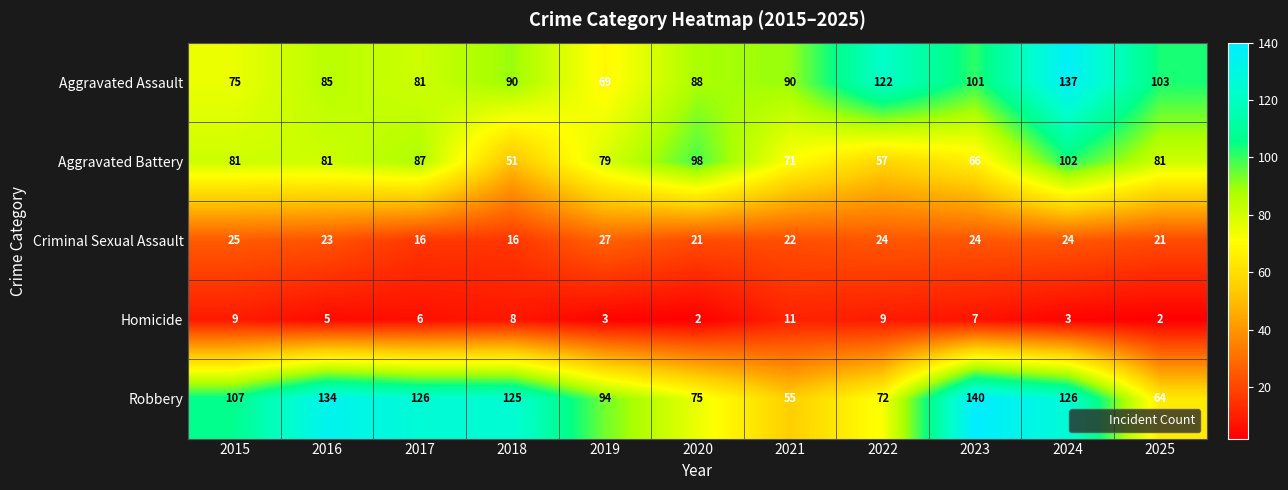

What is the maximum value shown in the chart?

140